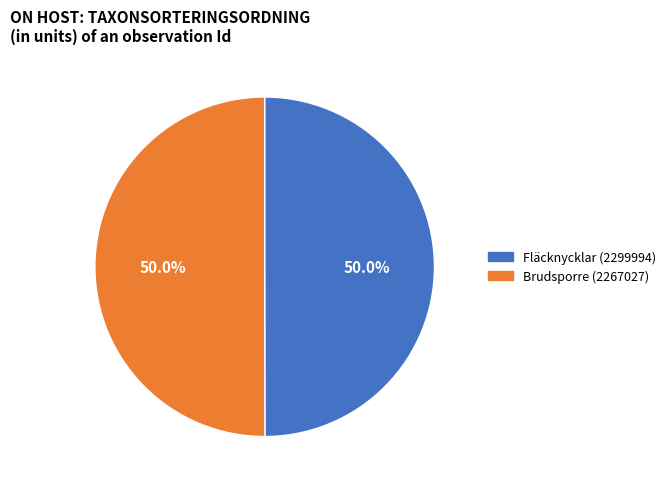

Is the sum of Brudsporre (2267027) and Fläcknycklar (2299994) greater than half?

Yes